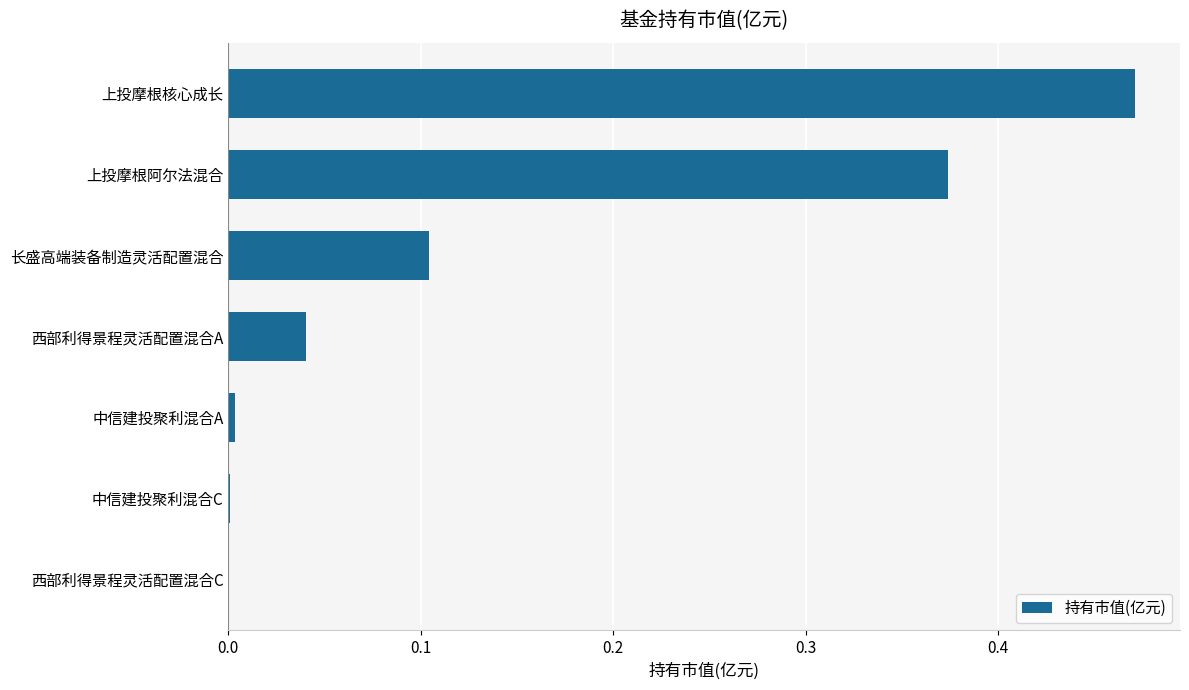

The value at 西部利得景程灵活配置混合C is -0.2. True or false?

False